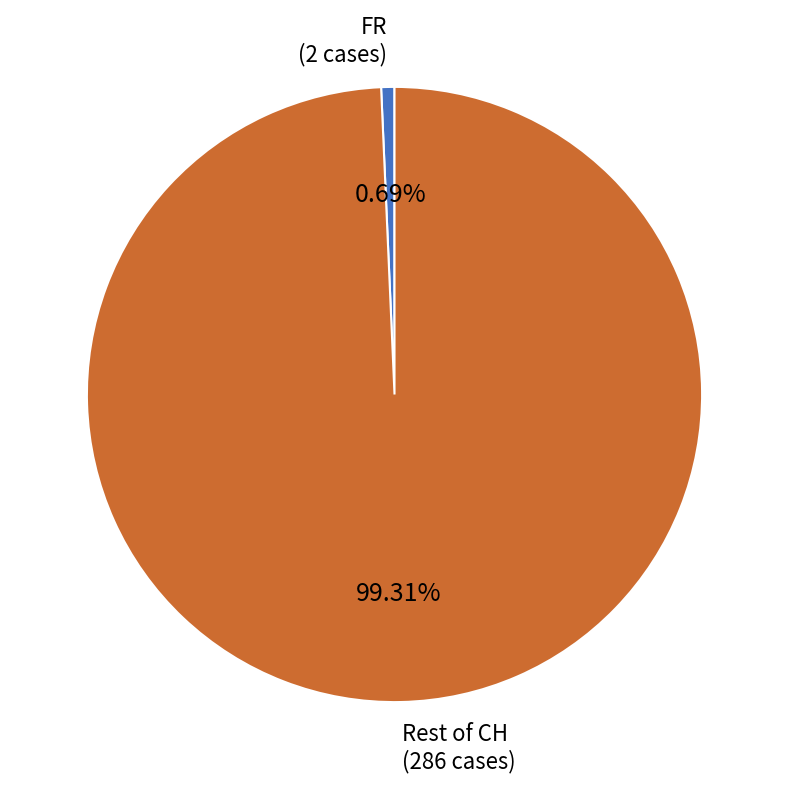

Combined, do Rest of CH (286 cases) and FR (2 cases) account for over 50%?

Yes